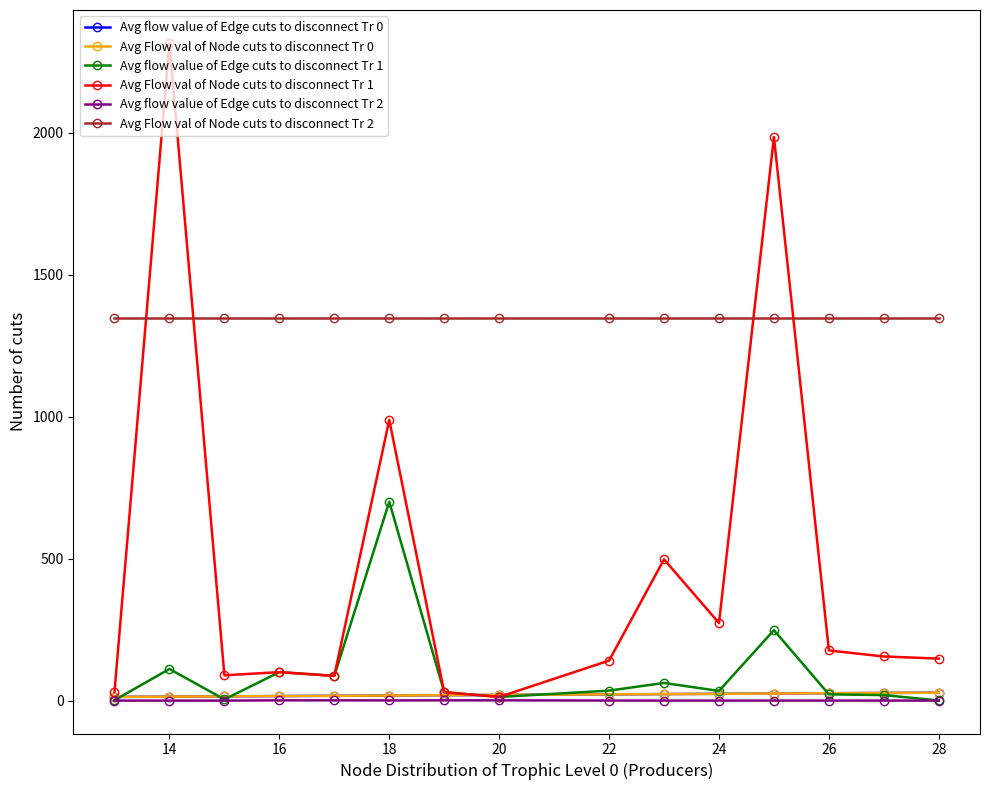

Does the chart have visible grid lines?

No